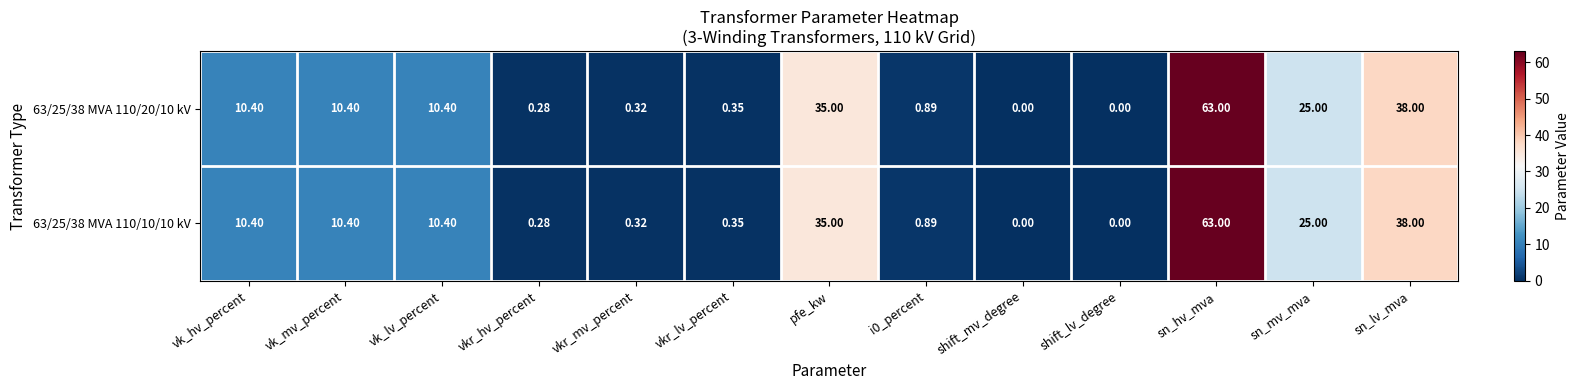

Is the value of 63/25/38 MVA 110/10/10 kV at i0_percent greater than the value of 63/25/38 MVA 110/20/10 kV at vkr_hv_percent?

Yes